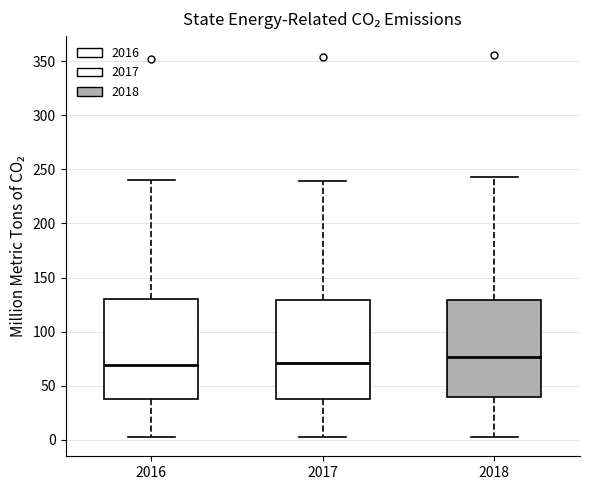

Where does the median line of the box at x = 2018 sit on the y-axis? The values are not printed on the chart, so give them approximately, as read against the axis.

75